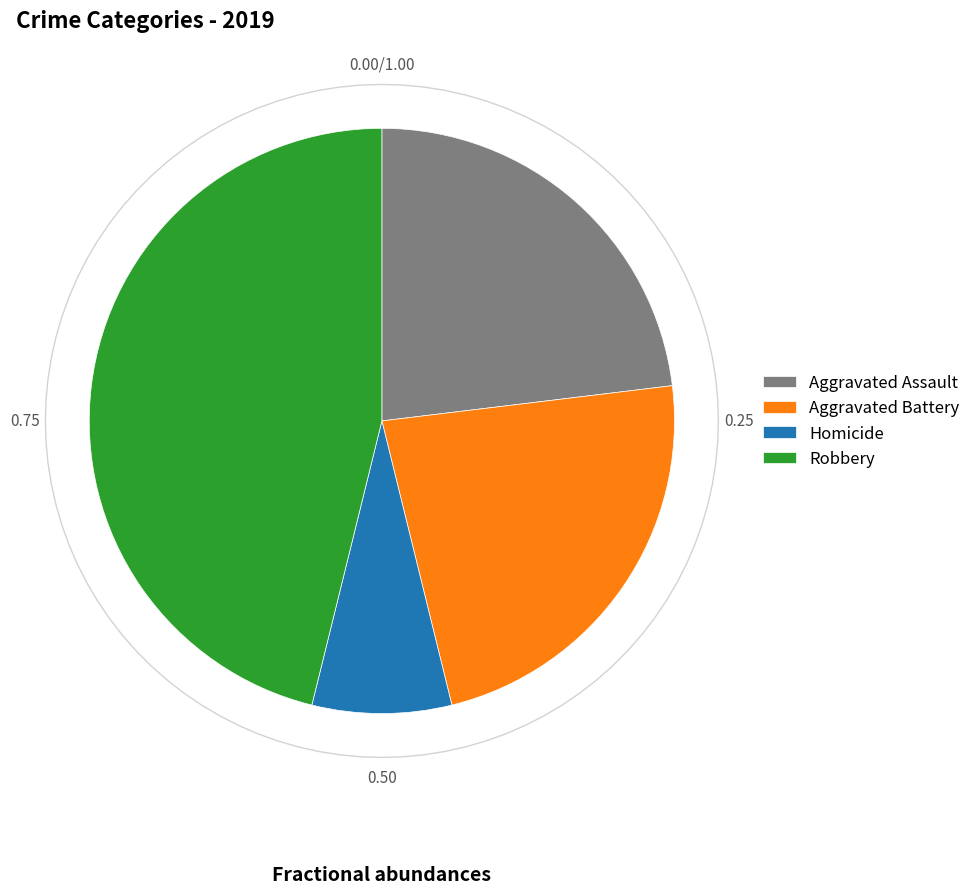

Combined, do Aggravated Assault and Robbery account for over 50%?

Yes